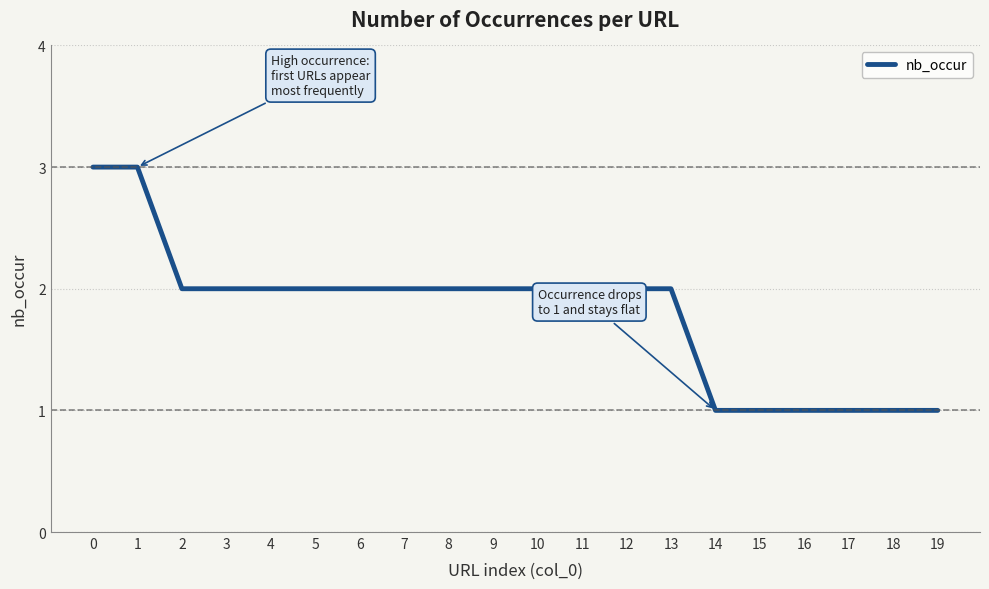

What is the greatest value displayed?

3